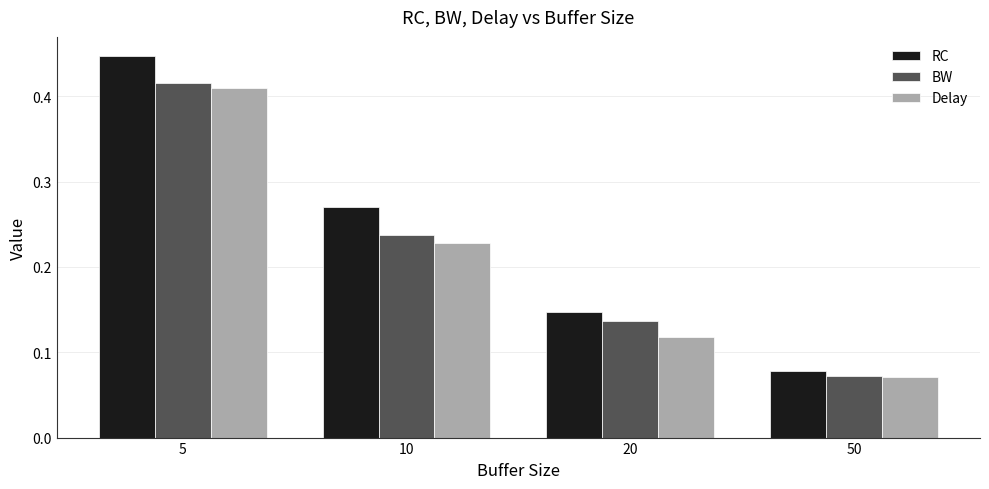

Does the chart contain any negative values?

No